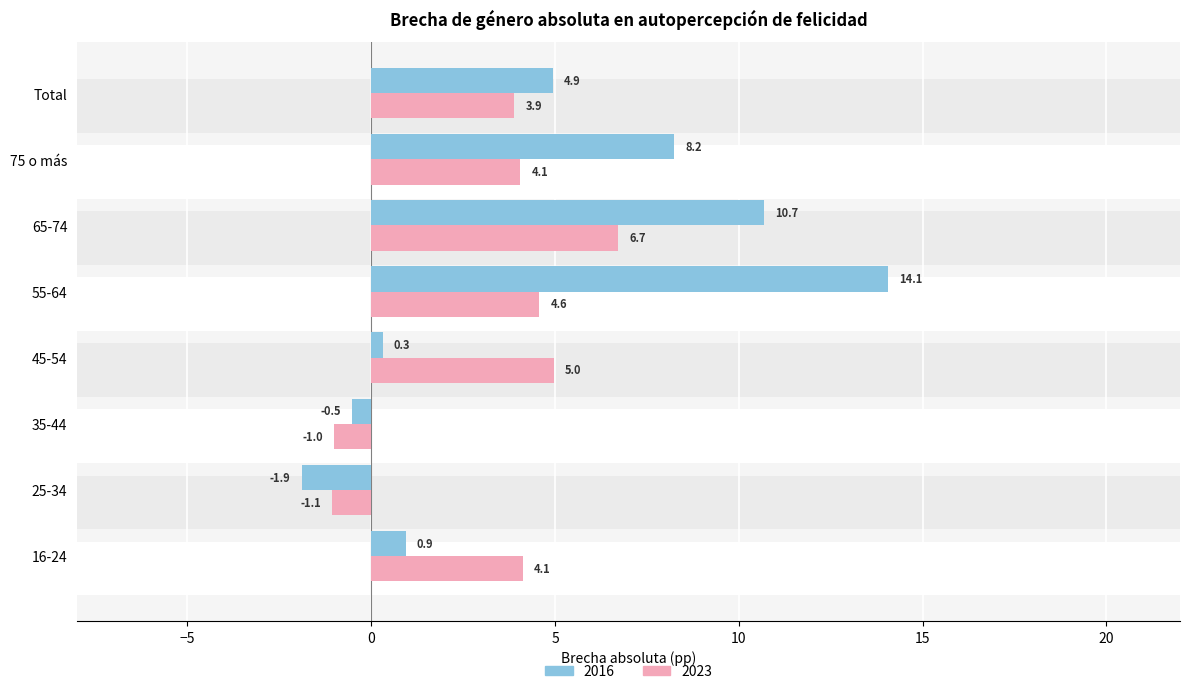

What is the total value across all series at 75 o más?

12.3